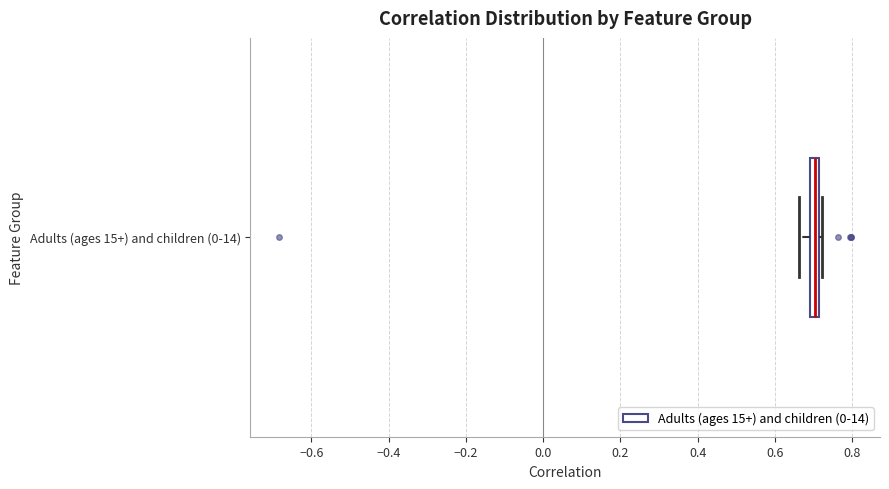

Where does the left whisker of the box for Adults (ages 15+) and children (0-14) end on the x-axis? The values are not printed on the chart, so give them approximately, as read against the axis.

0.66